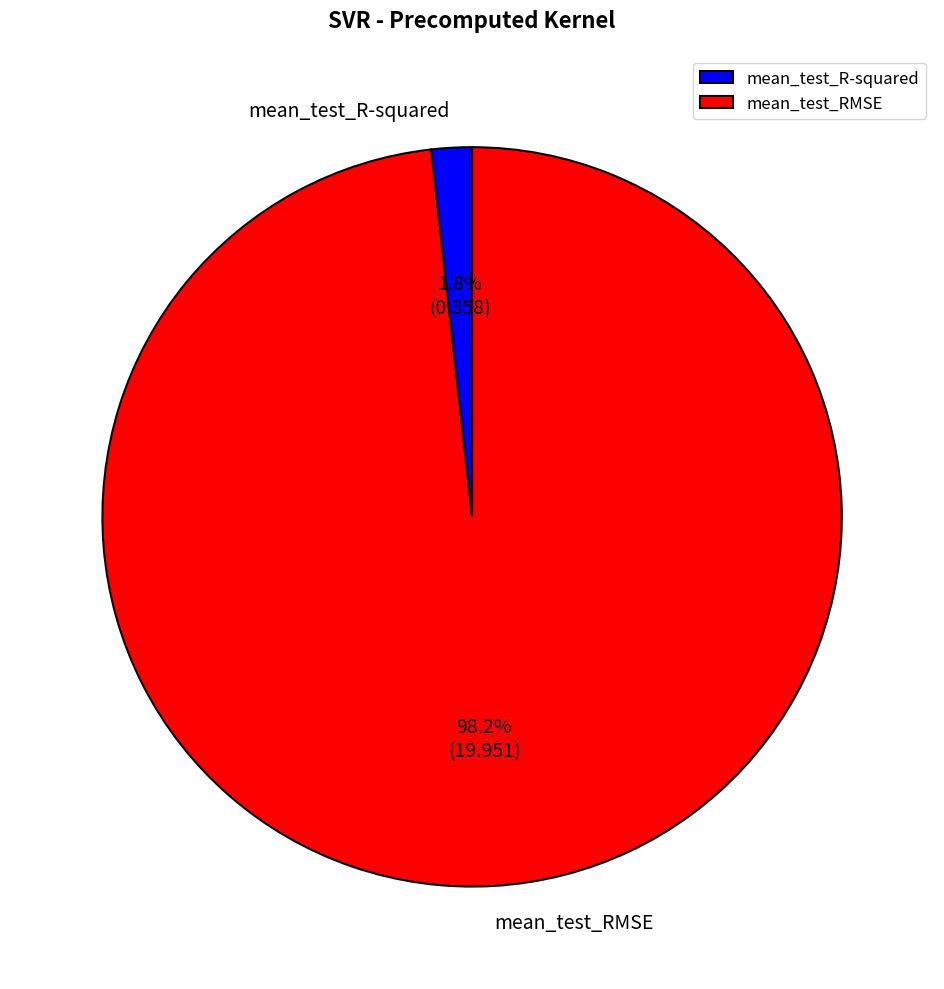

To the nearest percent, what is the difference between the largest and smallest slice percentages?

96%